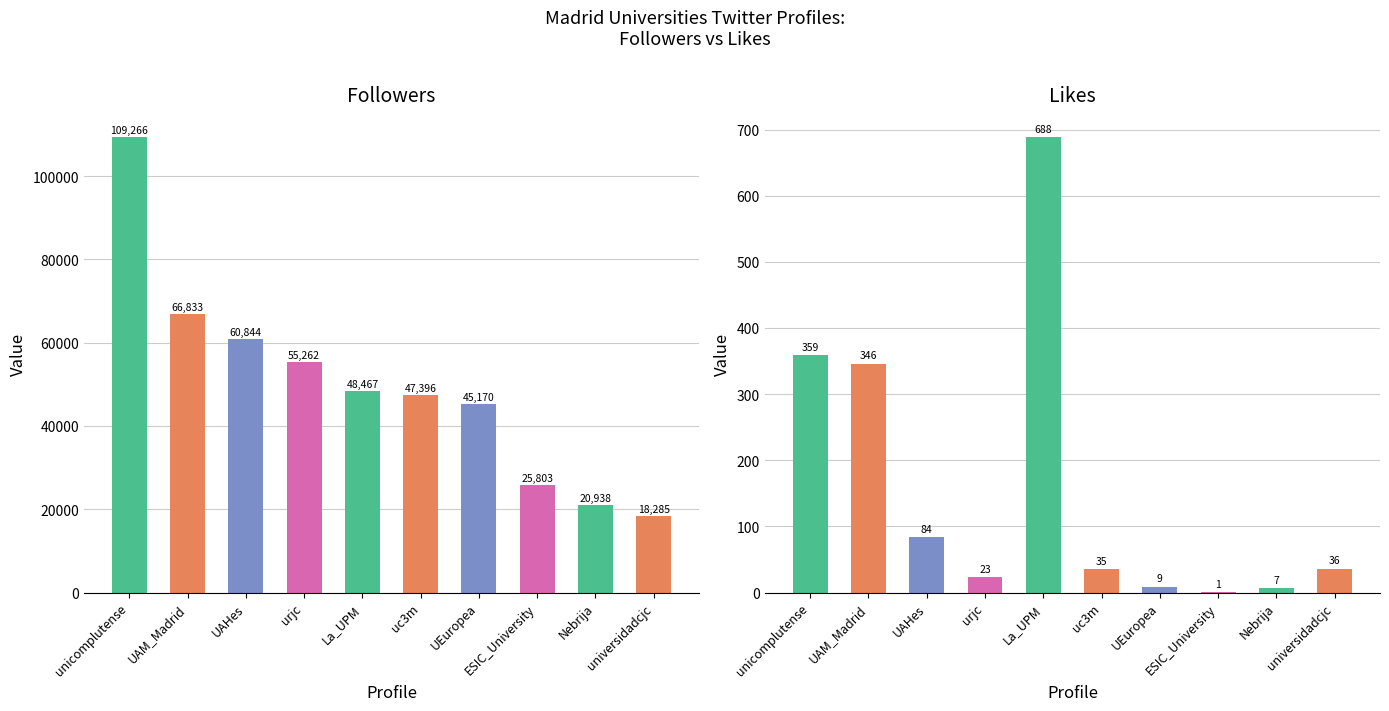

What position from the left is ESIC_University?

8